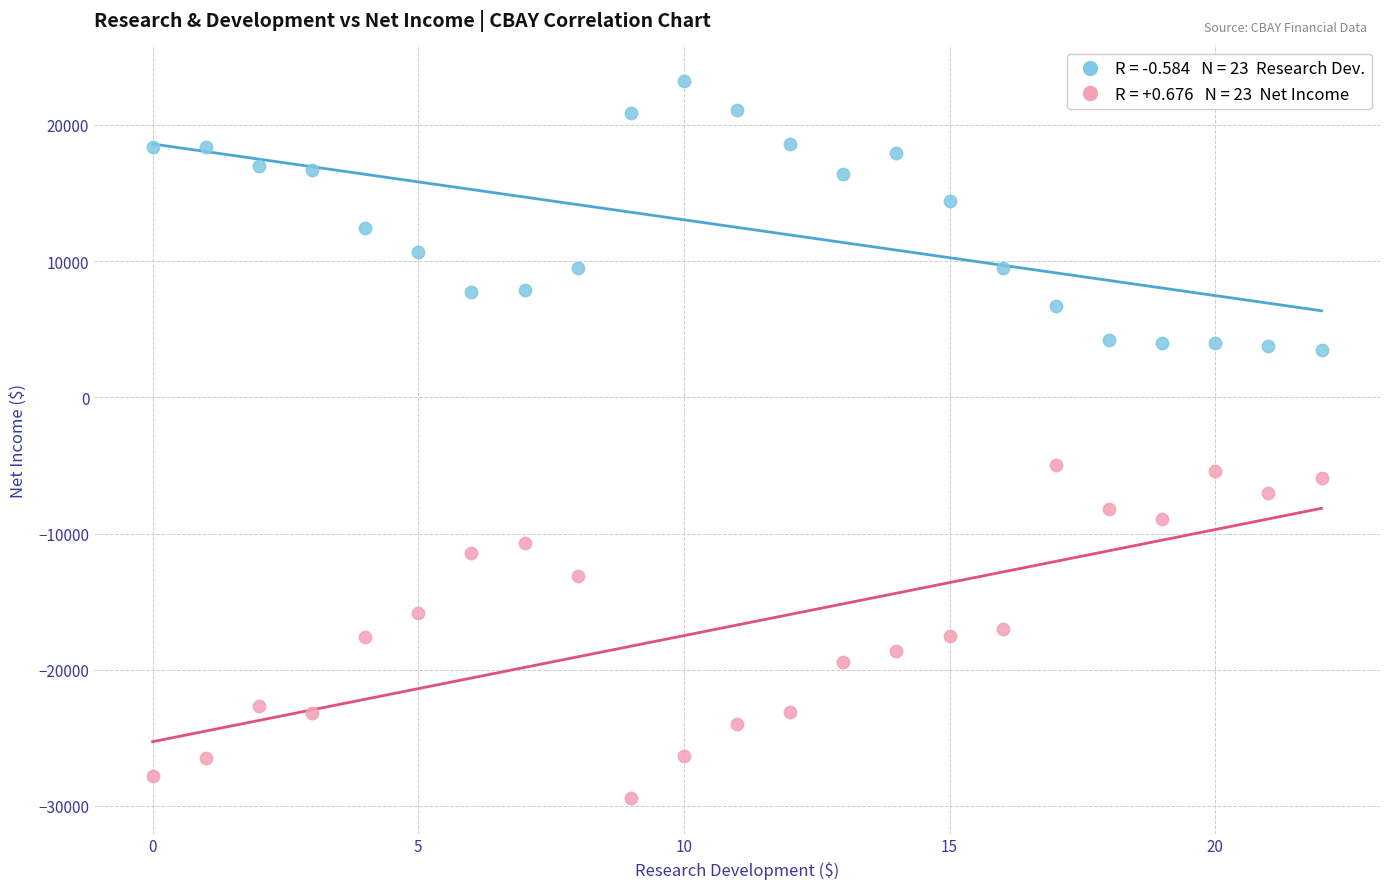

Across all data points, what is the range of Y values (max minus min)?

52600